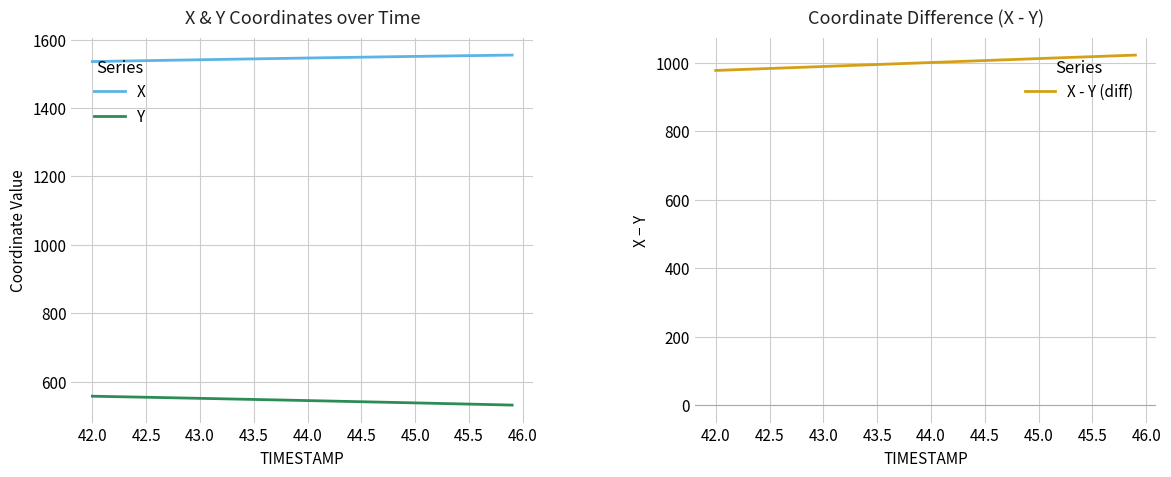

True or false: Y and X cross at least once.

False